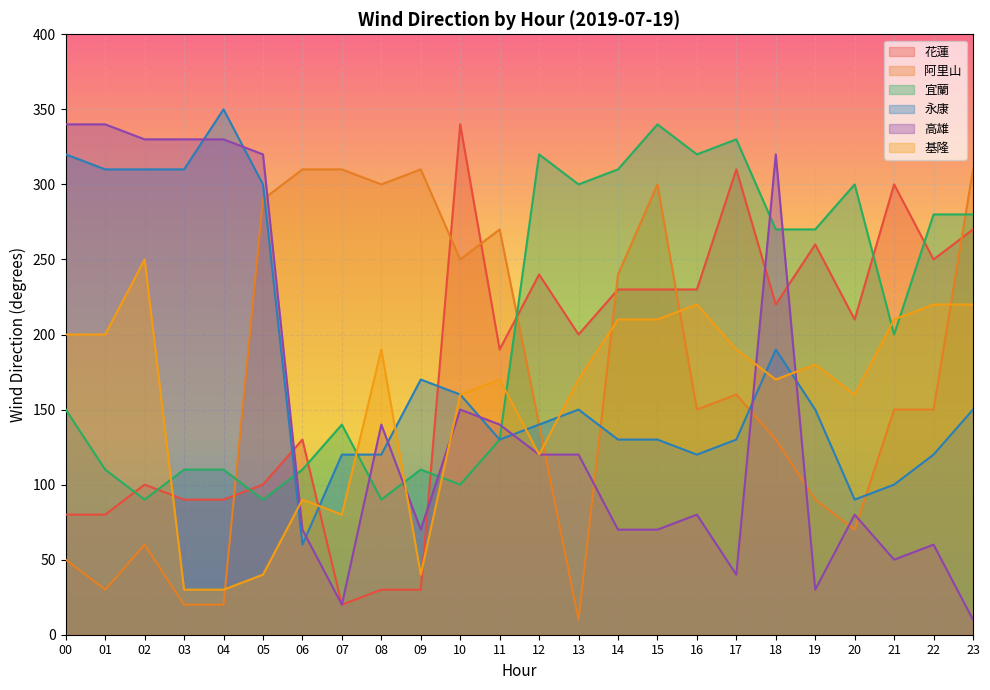

At which label does 花蓮 first exceed 210?

10